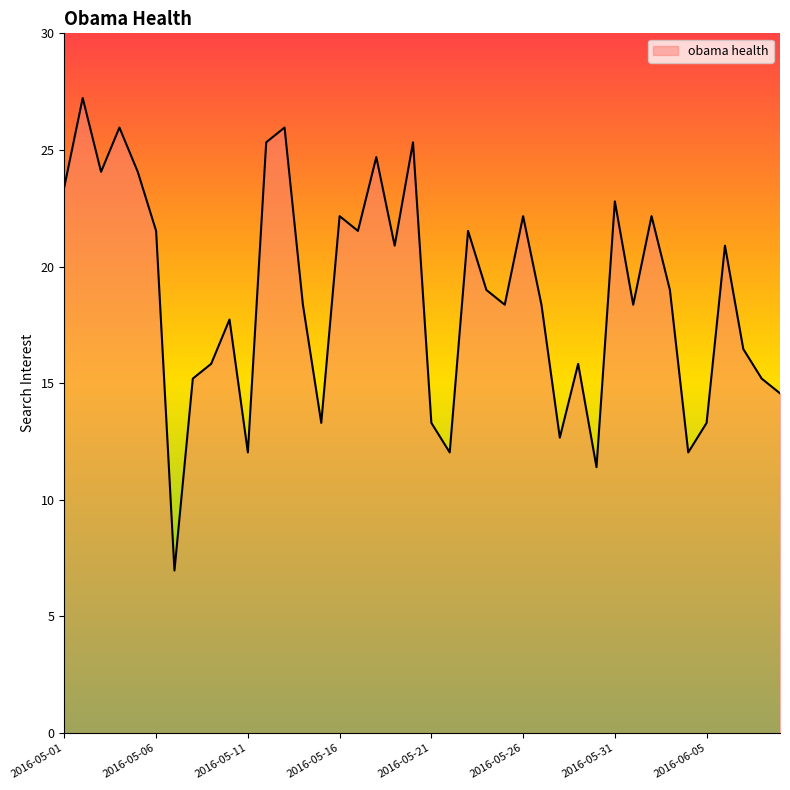

How many distinct data groups are displayed?

1